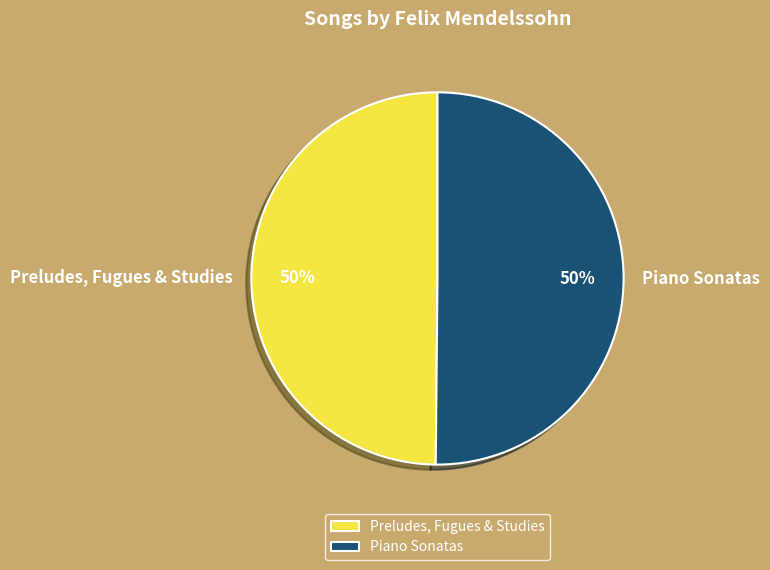

Do Piano Sonatas and Preludes, Fugues & Studies together represent more than half of the pie?

Yes